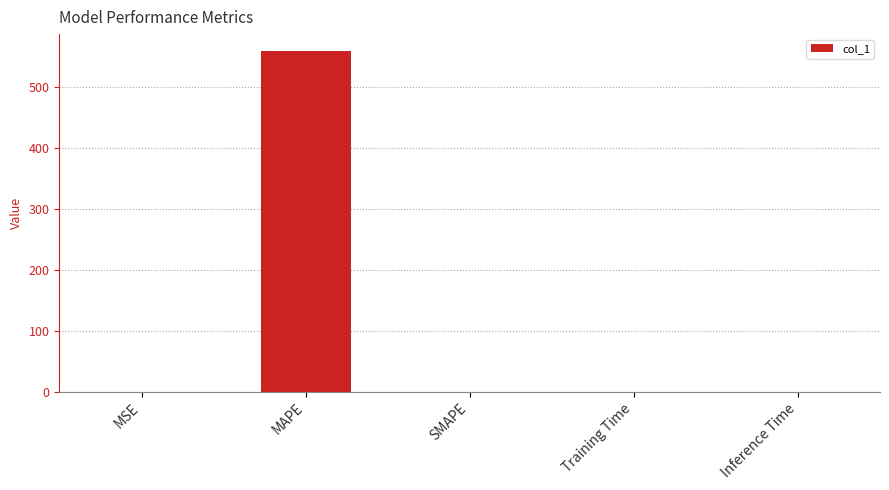

Are the bars horizontal?

No